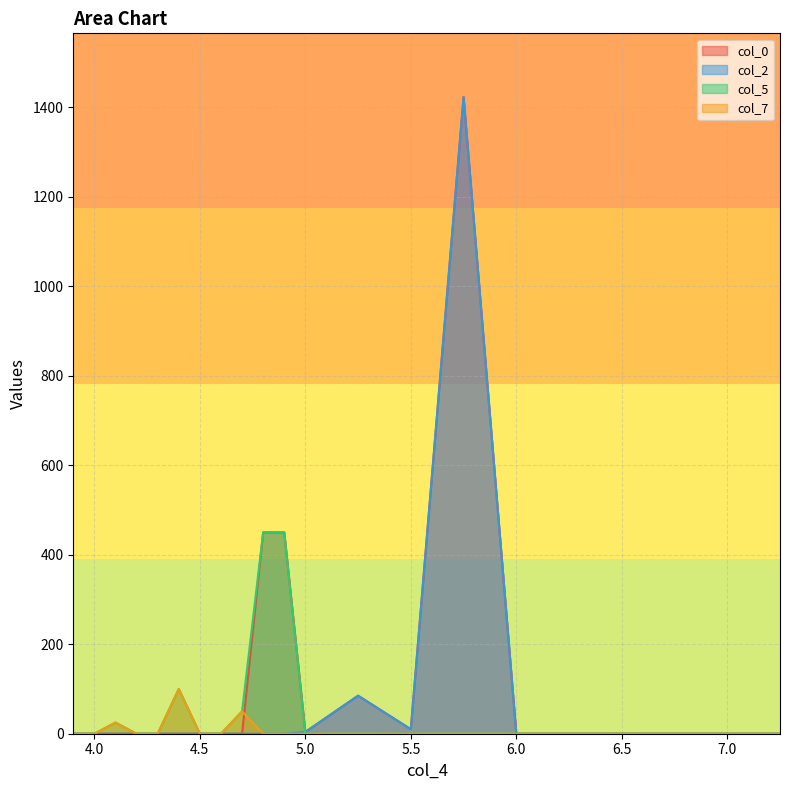

Reading right to left, extract all data points from this chart.

col_0: 7.25=0	7.0=0	6.75=0	6.5=0	6.25=0	6.0=0	5.75=1423	5.5=10	5.25=85	5.0=4	4.9=450	4.8=450	4.7=0	4.6=0	4.5=0	4.4=0	4.3=0	4.2=0	4.1=0	4.0=0	3.9=0
col_2: 7.25=0	7.0=0	6.75=0	6.5=0	6.25=0	6.0=0	5.75=1423	5.5=10	5.25=85	5.0=4	4.9=0	4.8=0	4.7=0	4.6=0	4.5=0	4.4=0	4.3=0	4.2=0	4.1=0	4.0=0	3.9=0
col_5: 7.25=0	7.0=0	6.75=0	6.5=0	6.25=0	6.0=0	5.75=0	5.5=0	5.25=0	5.0=0	4.9=450	4.8=450	4.7=50	4.6=0	4.5=0	4.4=100	4.3=0	4.2=0	4.1=25	4.0=0	3.9=0
col_7: 7.25=0	7.0=0	6.75=0	6.5=0	6.25=0	6.0=0	5.75=0	5.5=0	5.25=0	5.0=0	4.9=0	4.8=0	4.7=50	4.6=0	4.5=0	4.4=100	4.3=0	4.2=0	4.1=25	4.0=0	3.9=0